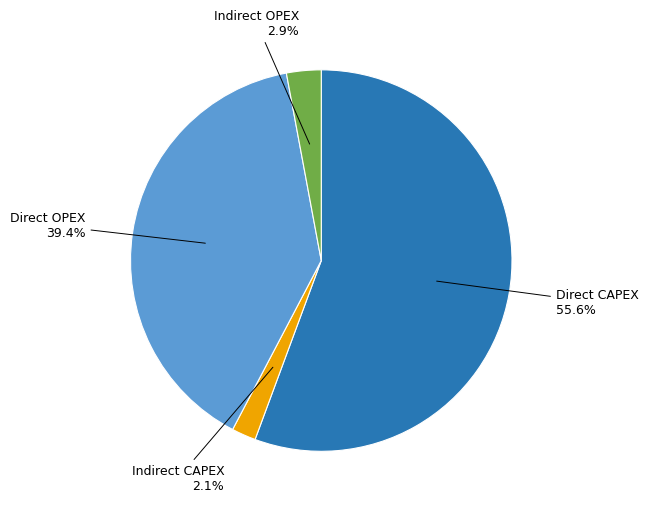

Which slice is the largest?

Direct CAPEX